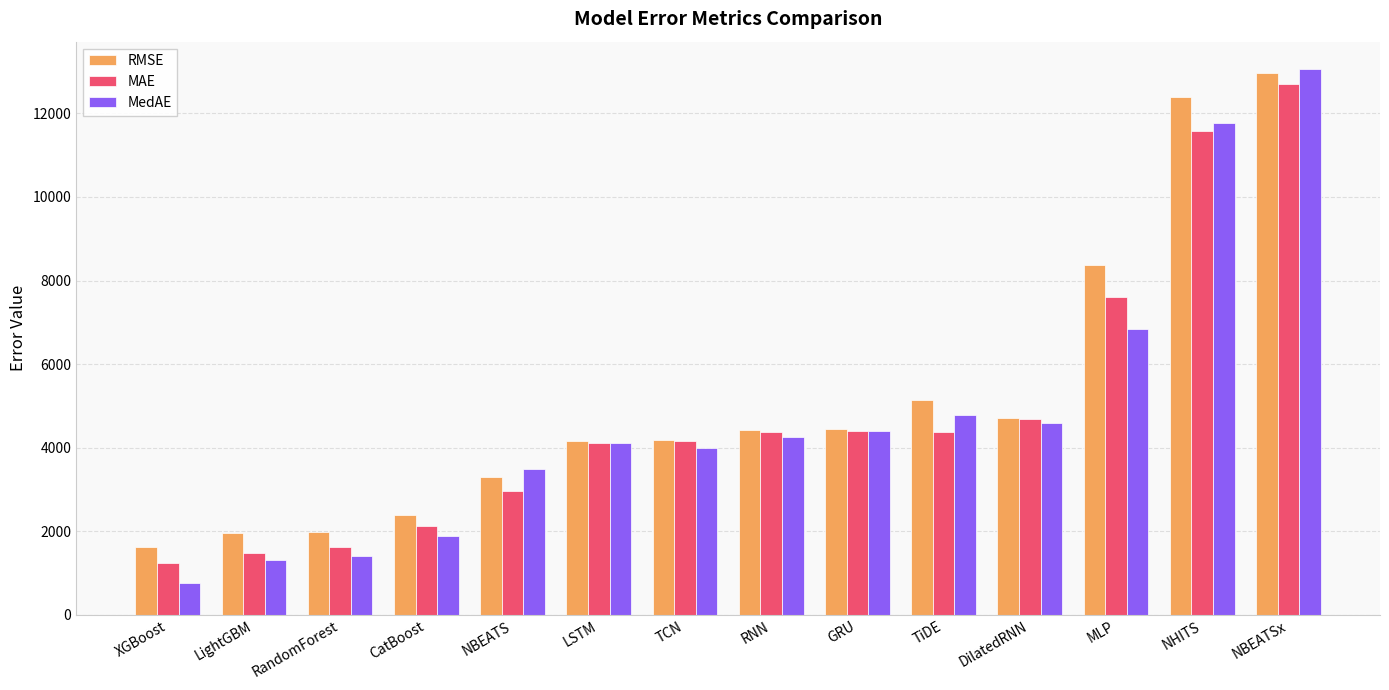

Read the MedAE value at TiDE.

4791.7